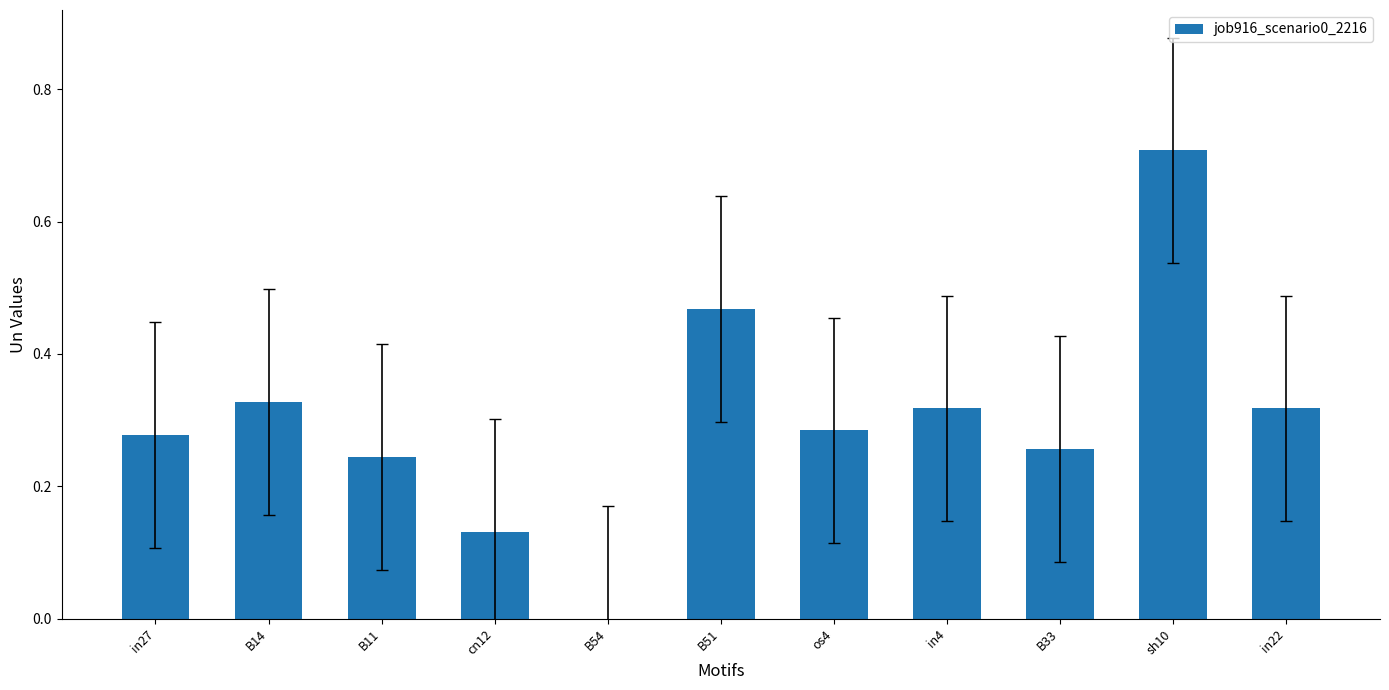

How many positive values are there?

10